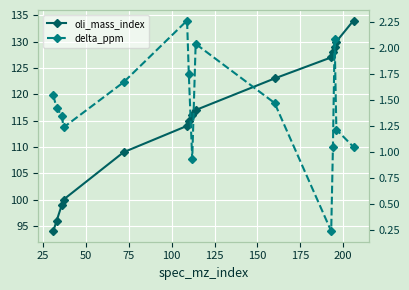

What is the maximum value shown in the chart?

134.0